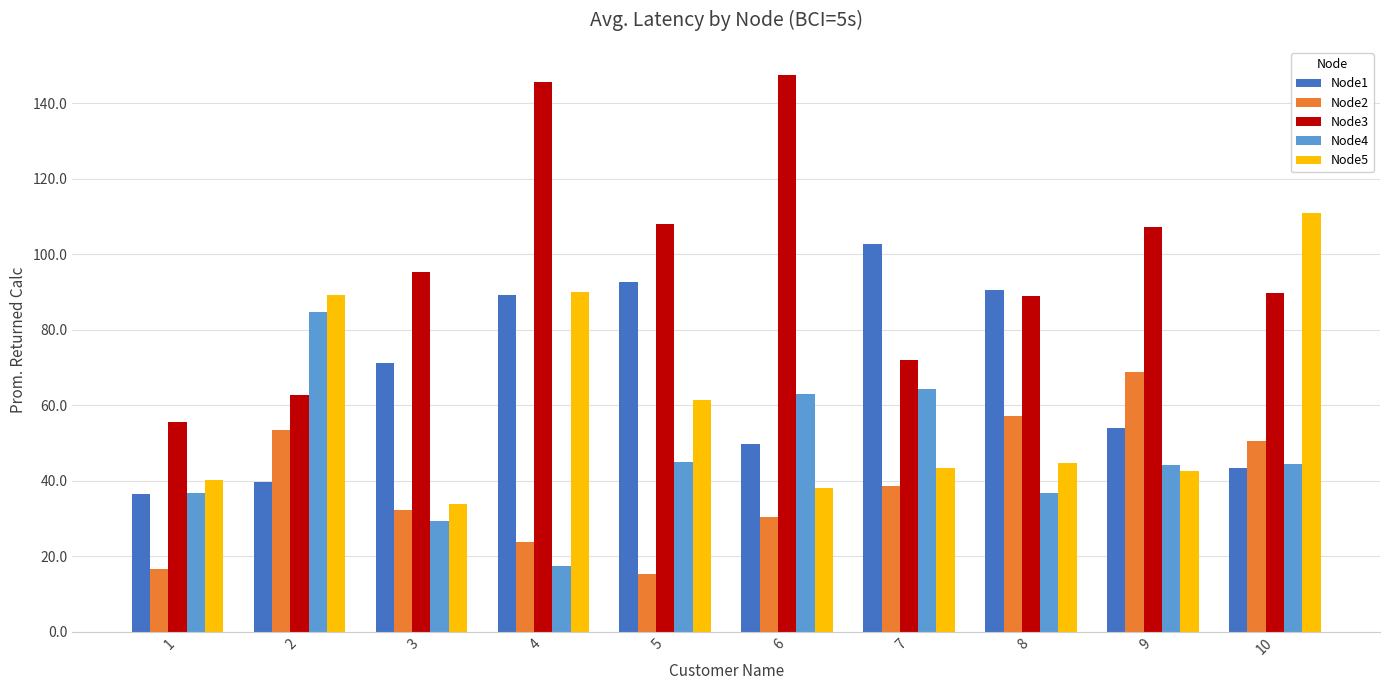

What is the sum of the Node4 values at 3 and 10?

73.6